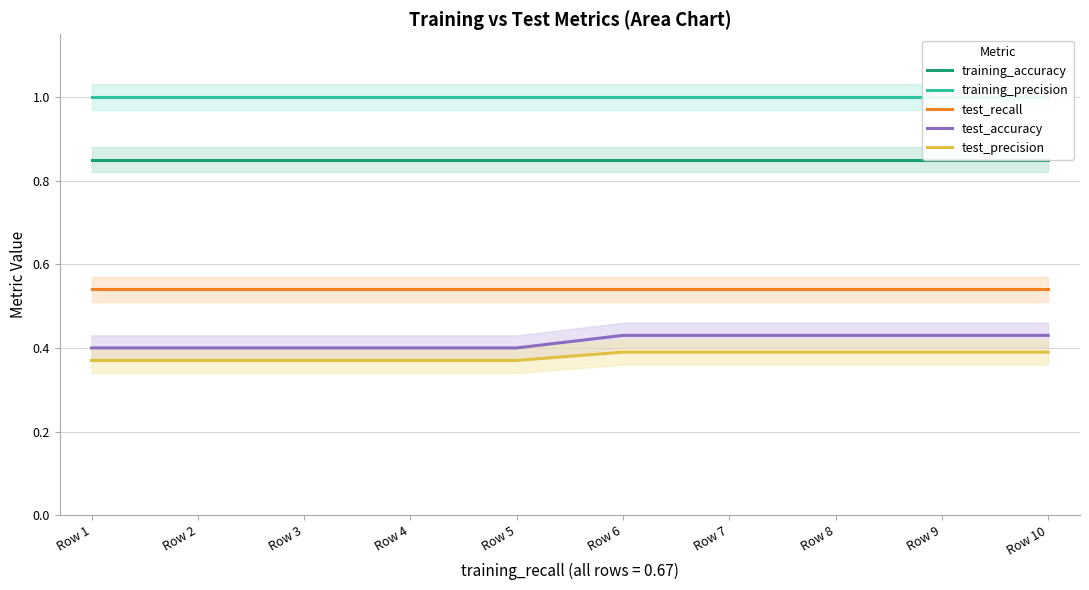

Rank the series by their maximum value, from lowest to highest.

test_precision, test_accuracy, test_recall, training_accuracy, training_precision